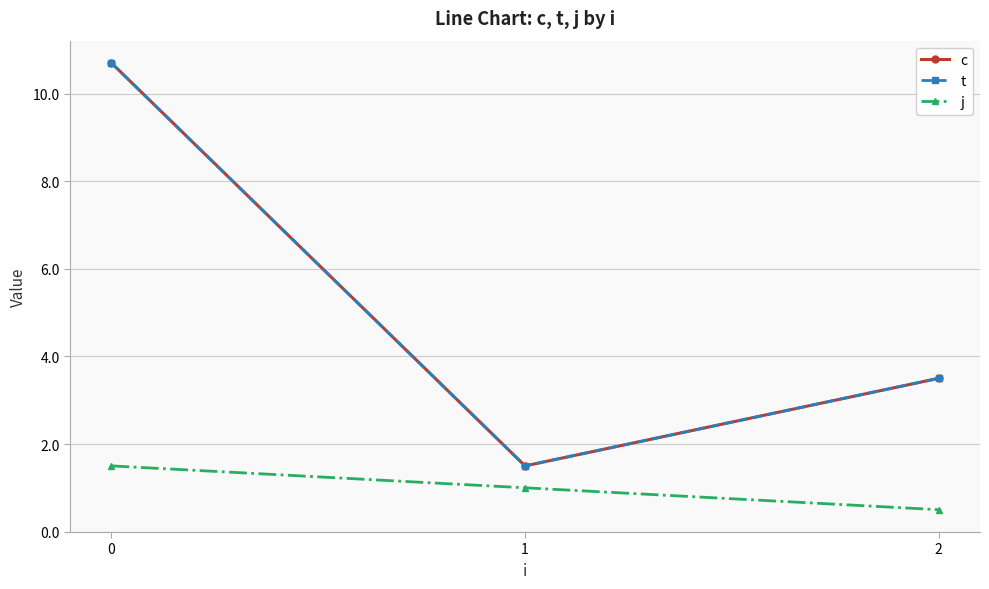

Which series changed the most between 0 and 2?

c